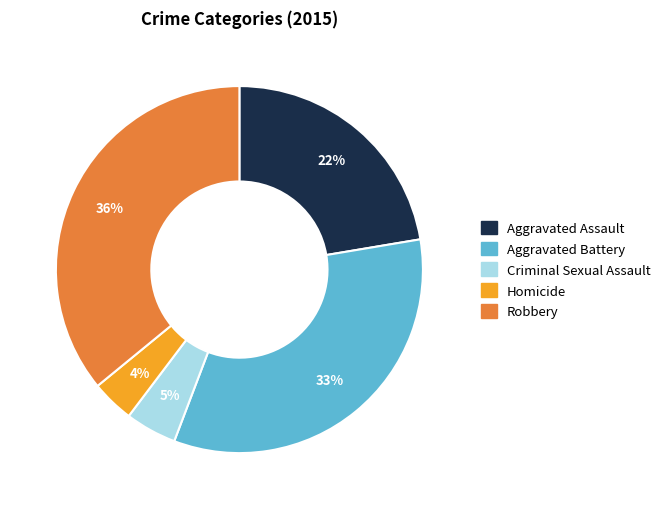

Is it true that Robbery is 49% of the pie?

False